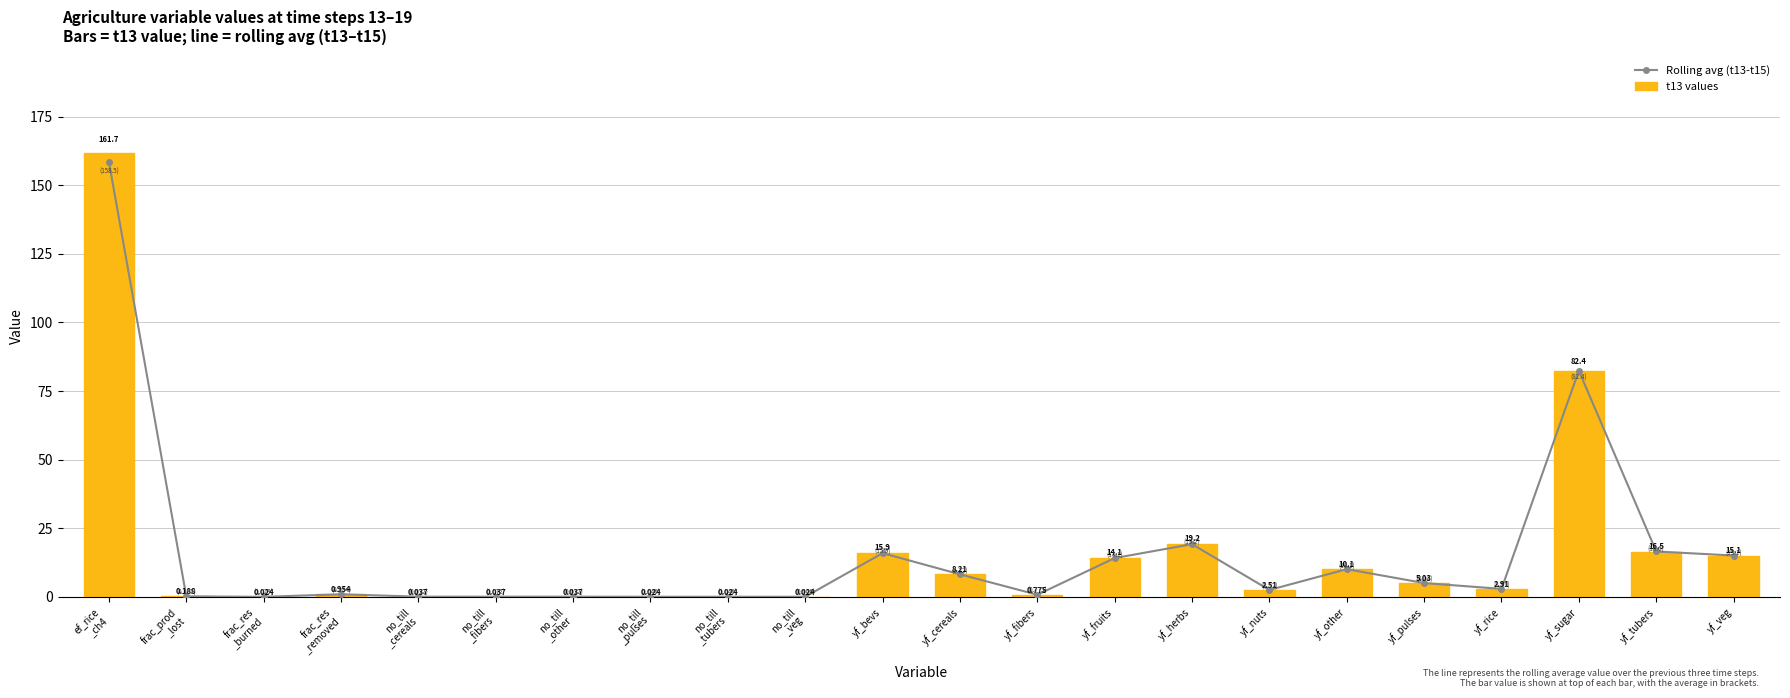

At which category is the sum across all series the highest?

ef_rice
_ch4